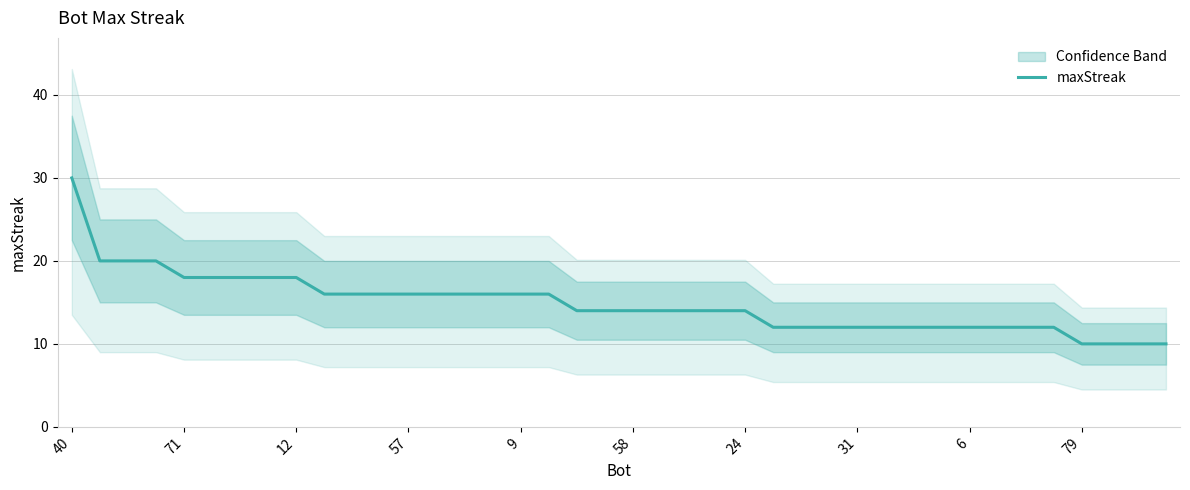

The chart shows a value of 3 at 25. True or false?

False